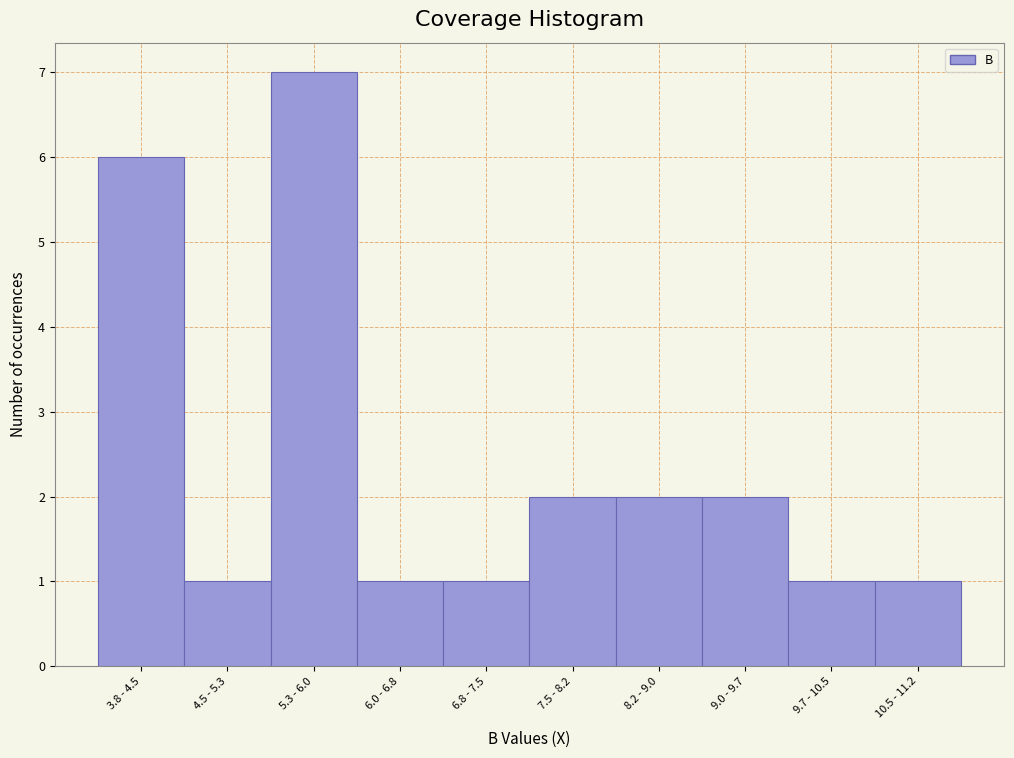

Reading left to right, list all the values displayed in this chart.

6	1	7	1	1	2	2	2	1	1